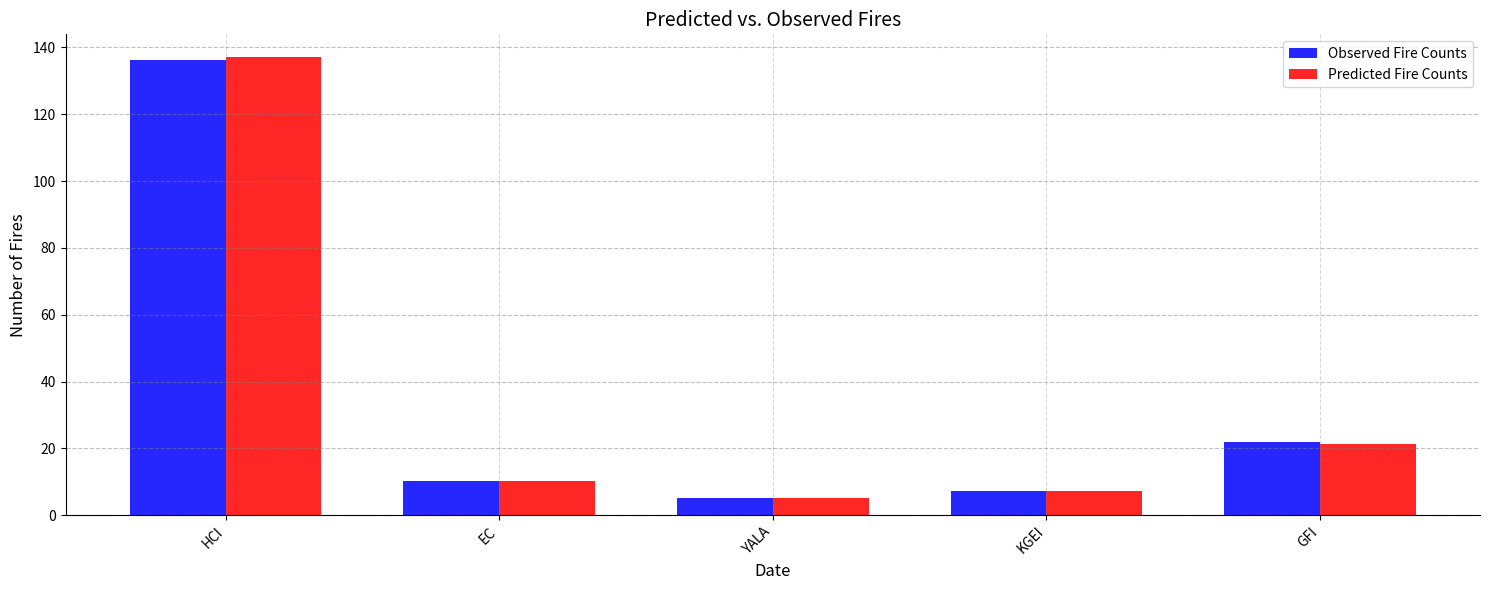

What position from the right is GFI?

1